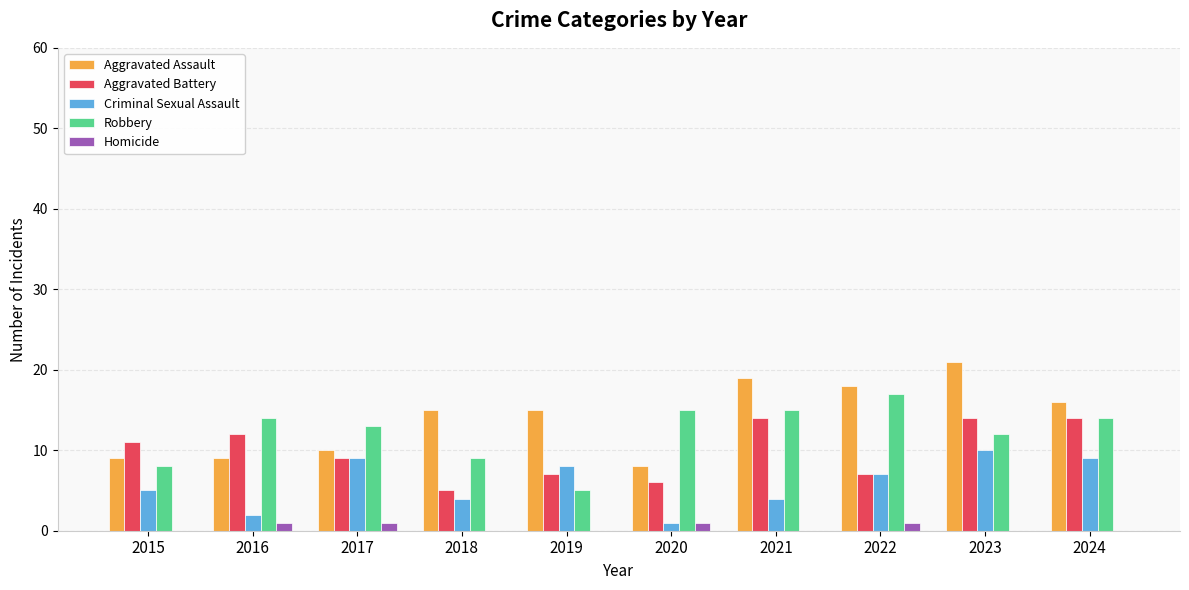

Reading left to right, extract all data points from this chart.

Aggravated Assault: 9	9	10	15	15	8	19	18	21	16
Aggravated Battery: 11	12	9	5	7	6	14	7	14	14
Criminal Sexual Assault: 5	2	9	4	8	1	4	7	10	9
Robbery: 8	14	13	9	5	15	15	17	12	14
Homicide: 0	1	1	0	0	1	0	1	0	0